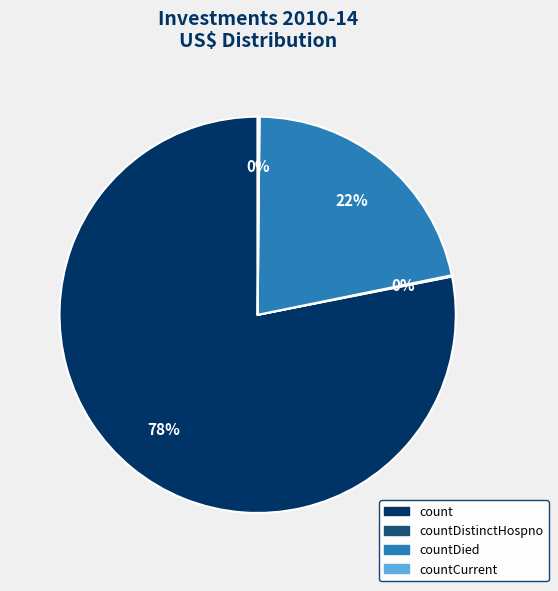

Does any single category account for the majority?

Yes